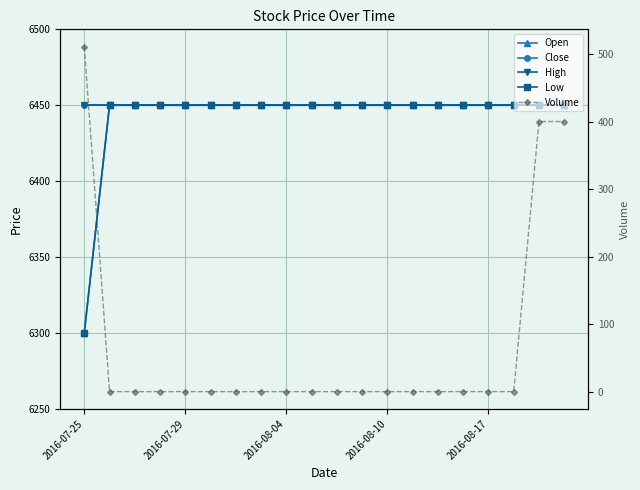

At which category is the sum across all series the highest?

18